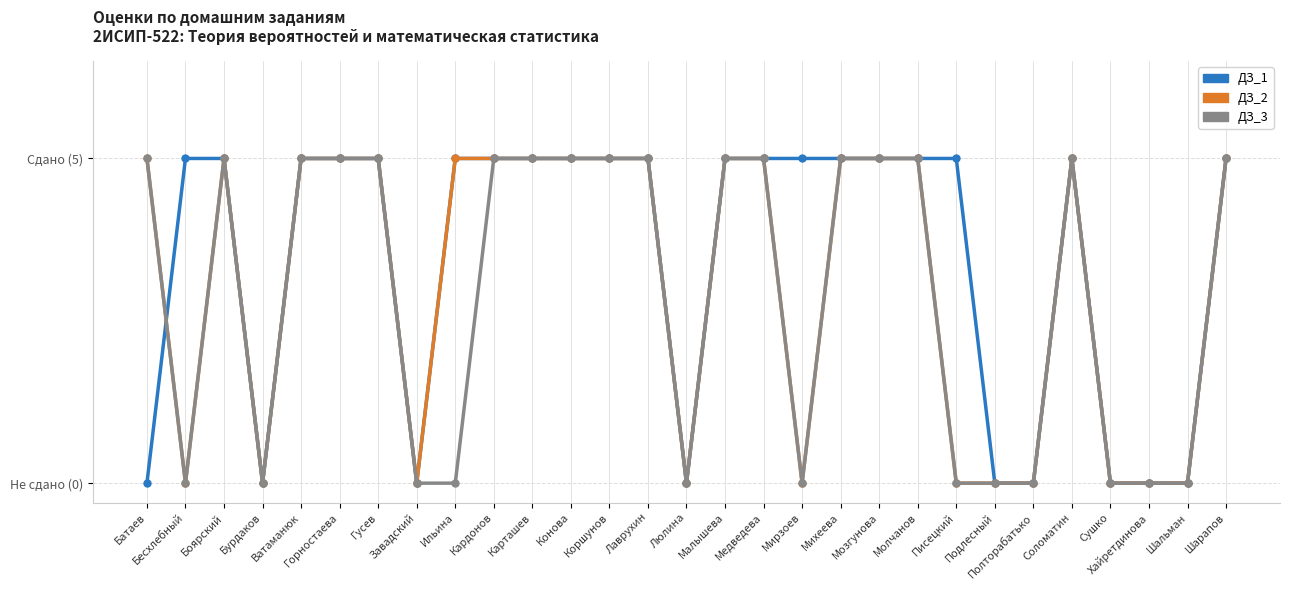

What is the label of the 23rd point from the left?

Подлесный